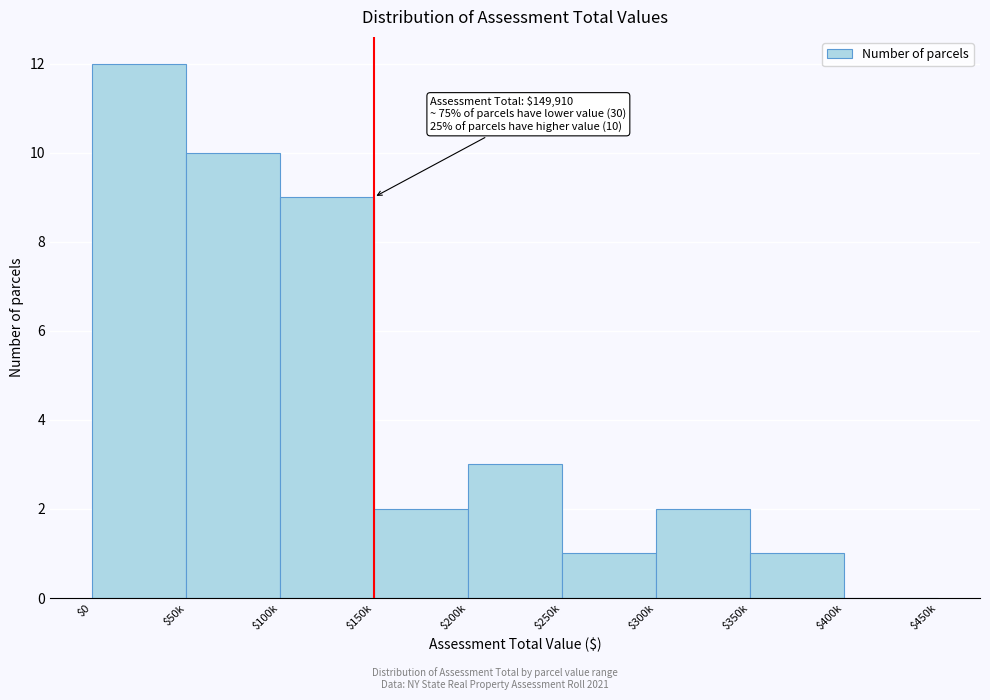

What is the maximum value shown in the chart?

12